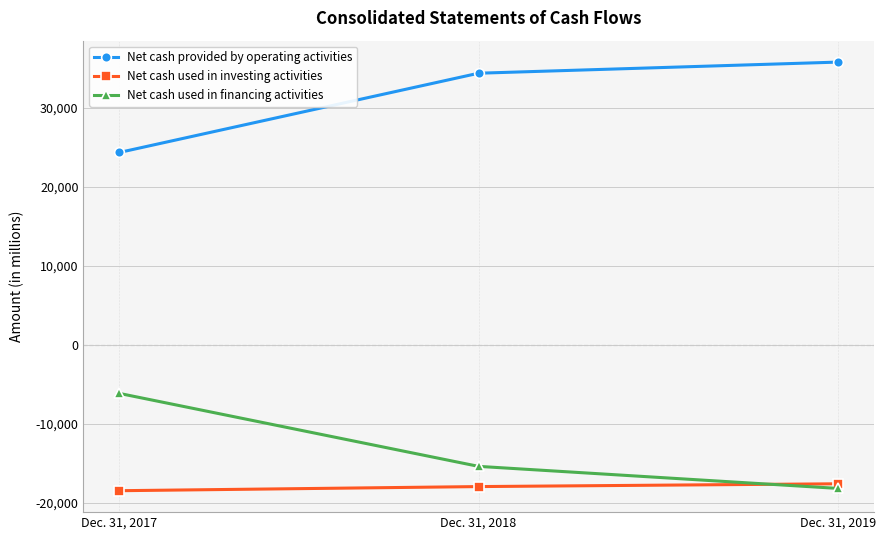

What is the value of the Net cash used in investing activities point at the 1st from the left?

-18456